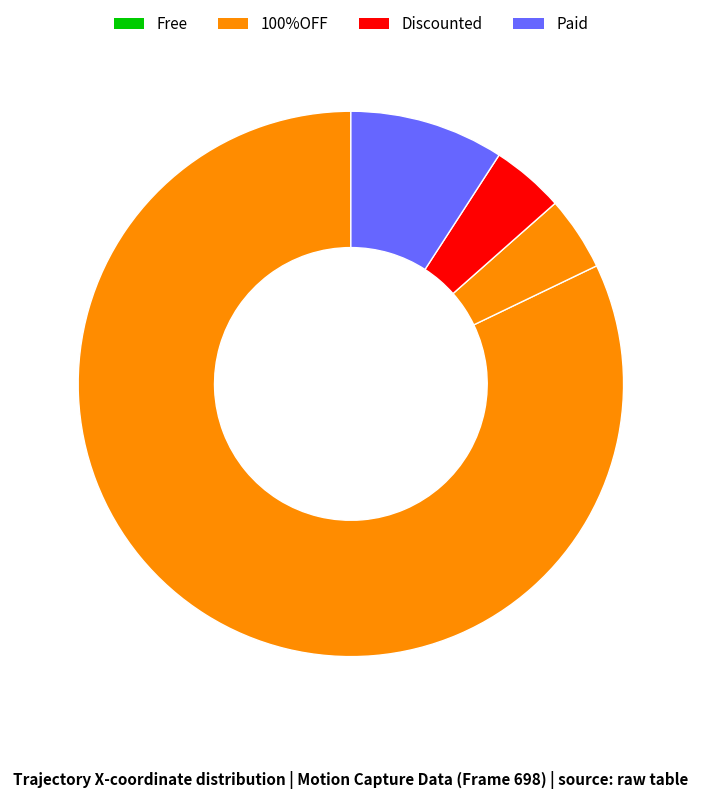

Count the number of slices in the pie.

4